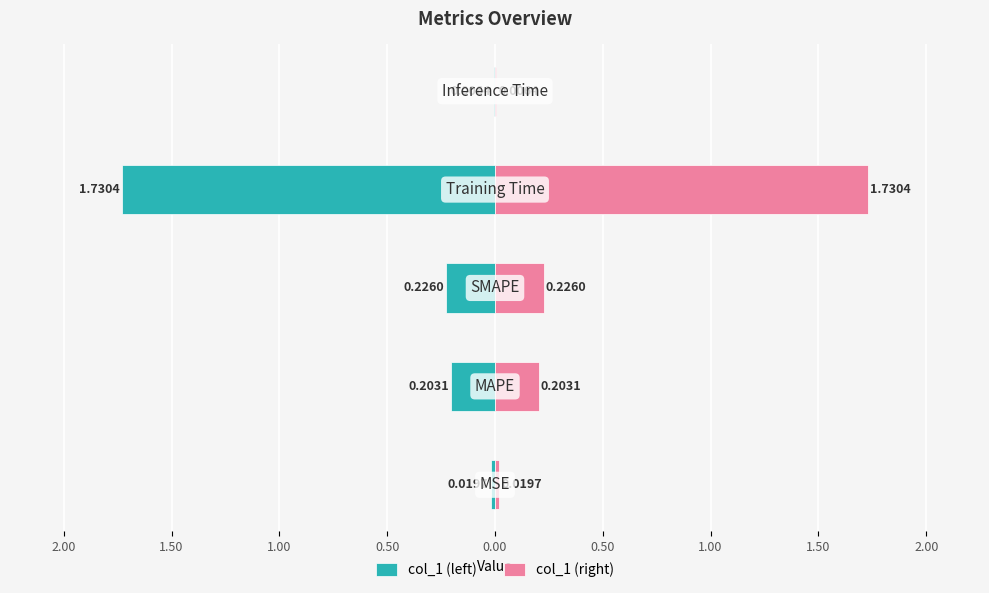

What are all the series names shown in the legend?

col_1 (left), col_1 (right)